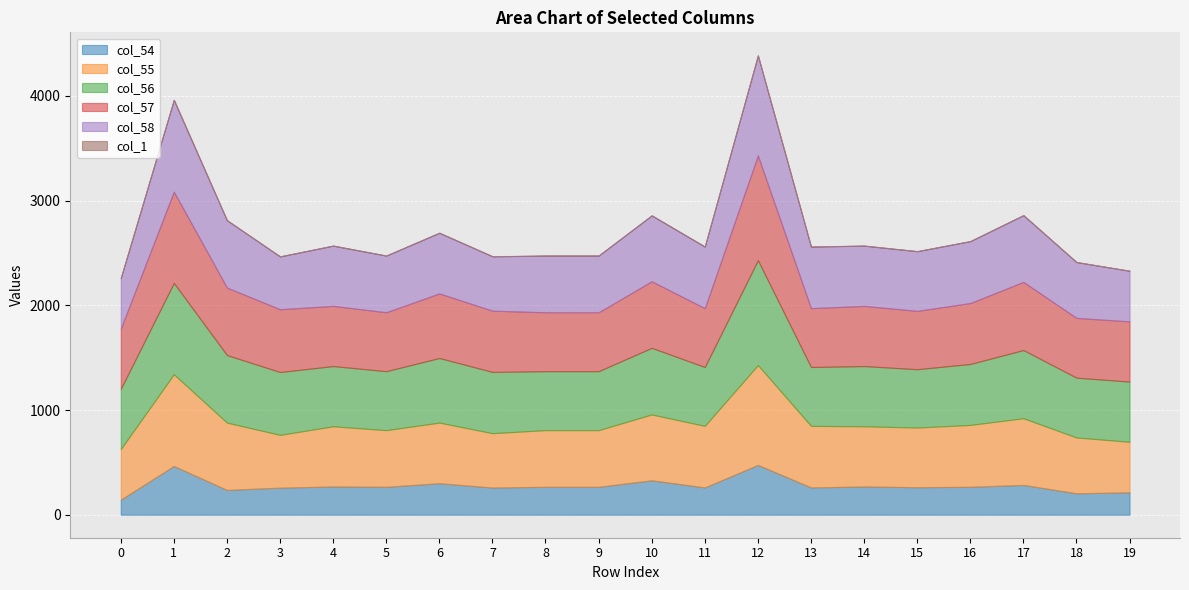

Read the col_55 value at 8, to the nearest 10.

540